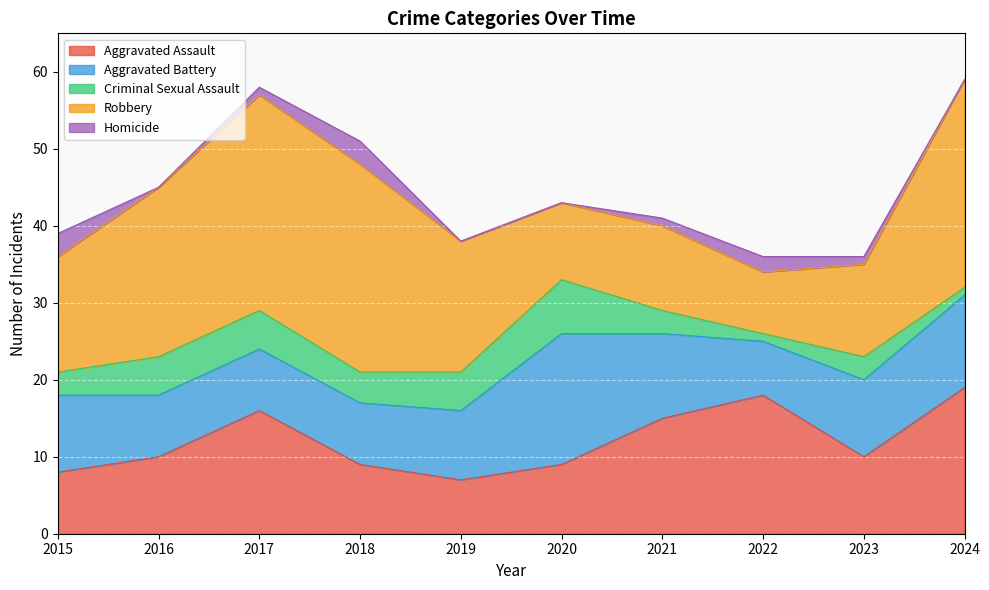

Where is Aggravated Assault nearest to the value 13?

2021